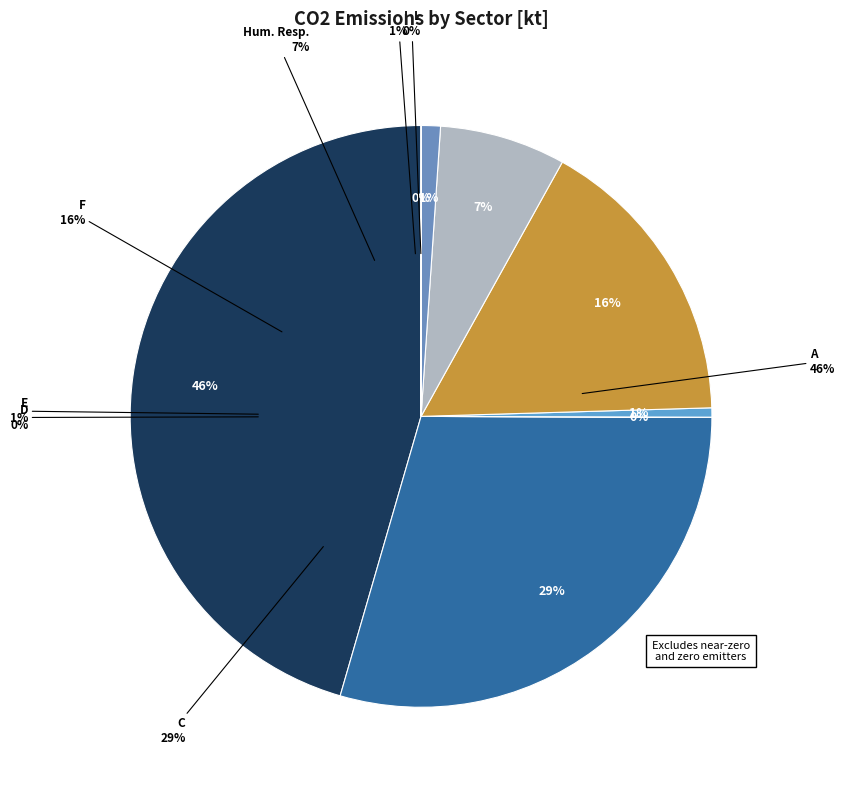

Is there any slice that represents more than half of the pie?

No